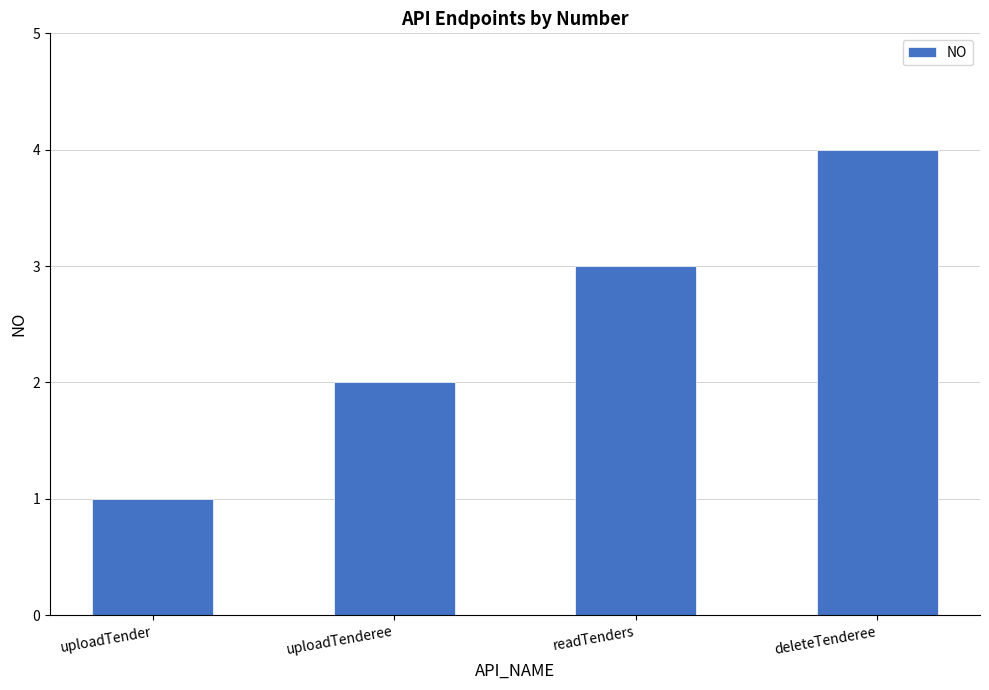

The chart shows a value of 1 at uploadTenderee. True or false?

False